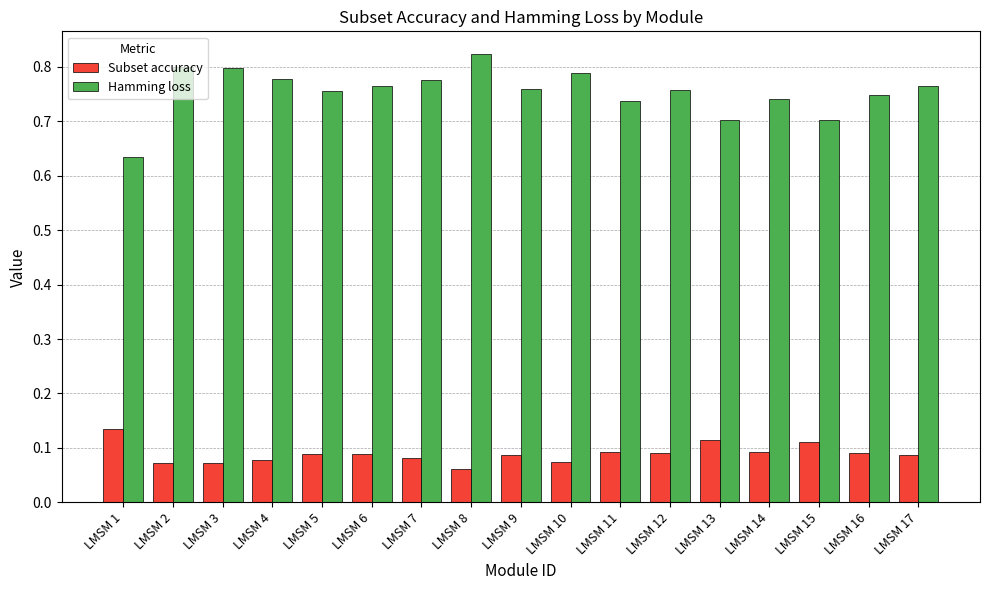

The Subset accuracy series shows 0.0 at LMSM 16. True or false?

False